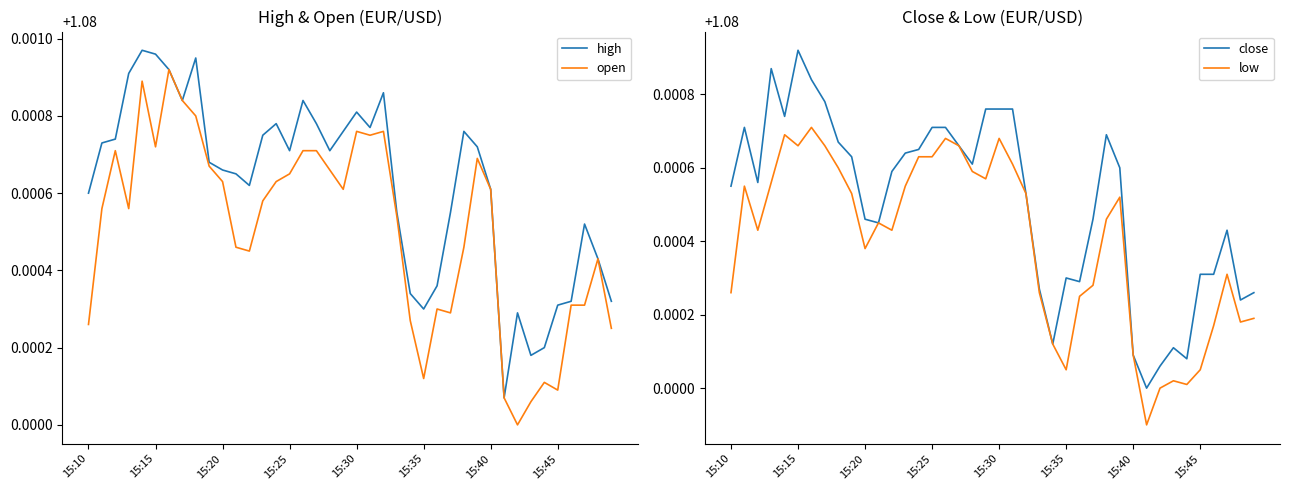

Reading left to right, extract all data points from this chart.

high: 1.1	1.1	1.1	1.1	1.1	1.1	1.1	1.1	1.1	1.1	1.1	1.1	1.1	1.1	1.1	1.1	1.1	1.1	1.1	1.1	1.1	1.1	1.1	1.1	1.1	1.1	1.1	1.1	1.1	1.1	1.1	1.1	1.1	1.1	1.1	1.1	1.1	1.1	1.1	1.1
open: 1.1	1.1	1.1	1.1	1.1	1.1	1.1	1.1	1.1	1.1	1.1	1.1	1.1	1.1	1.1	1.1	1.1	1.1	1.1	1.1	1.1	1.1	1.1	1.1	1.1	1.1	1.1	1.1	1.1	1.1	1.1	1.1	1.1	1.1	1.1	1.1	1.1	1.1	1.1	1.1
close: 1.1	1.1	1.1	1.1	1.1	1.1	1.1	1.1	1.1	1.1	1.1	1.1	1.1	1.1	1.1	1.1	1.1	1.1	1.1	1.1	1.1	1.1	1.1	1.1	1.1	1.1	1.1	1.1	1.1	1.1	1.1	1.1	1.1	1.1	1.1	1.1	1.1	1.1	1.1	1.1
low: 1.1	1.1	1.1	1.1	1.1	1.1	1.1	1.1	1.1	1.1	1.1	1.1	1.1	1.1	1.1	1.1	1.1	1.1	1.1	1.1	1.1	1.1	1.1	1.1	1.1	1.1	1.1	1.1	1.1	1.1	1.1	1.1	1.1	1.1	1.1	1.1	1.1	1.1	1.1	1.1